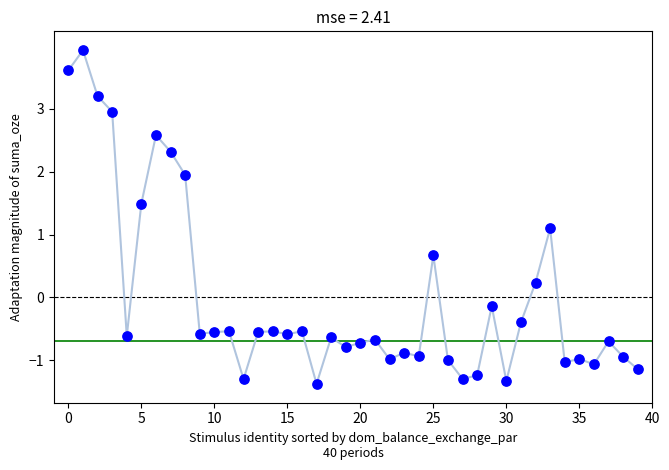

What is the range of Y values (max minus min)?

5.3